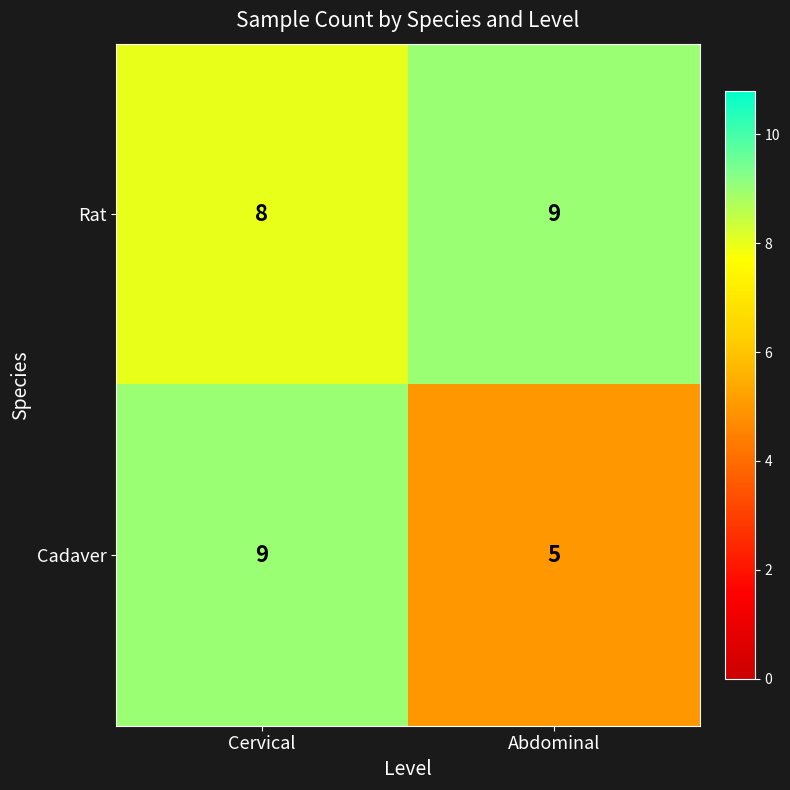

Read the Rat value at Abdominal.

9